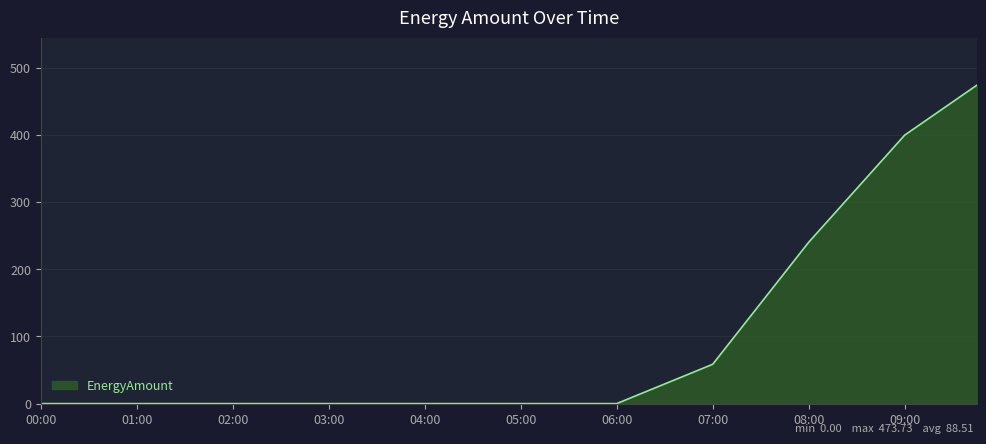

What is the greatest value displayed?

473.7